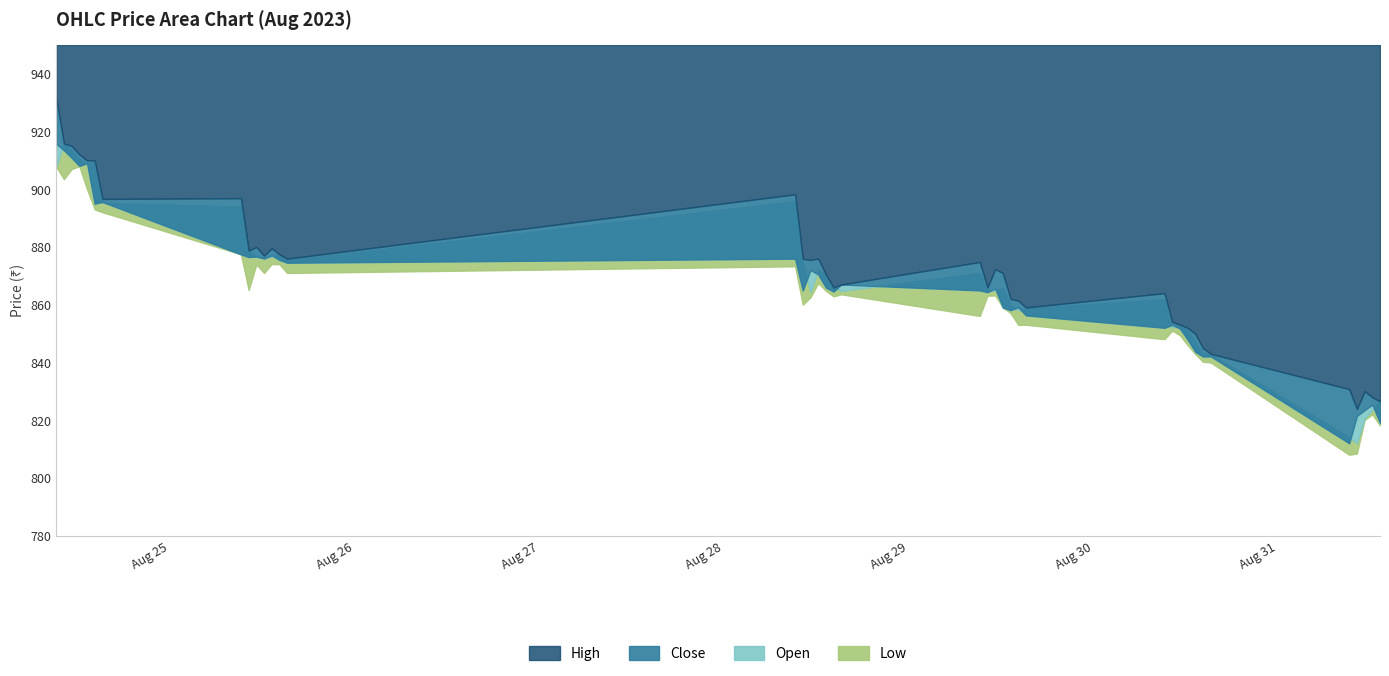

What is the label of the 35th point from the right?

2023-08-24 14:15:00